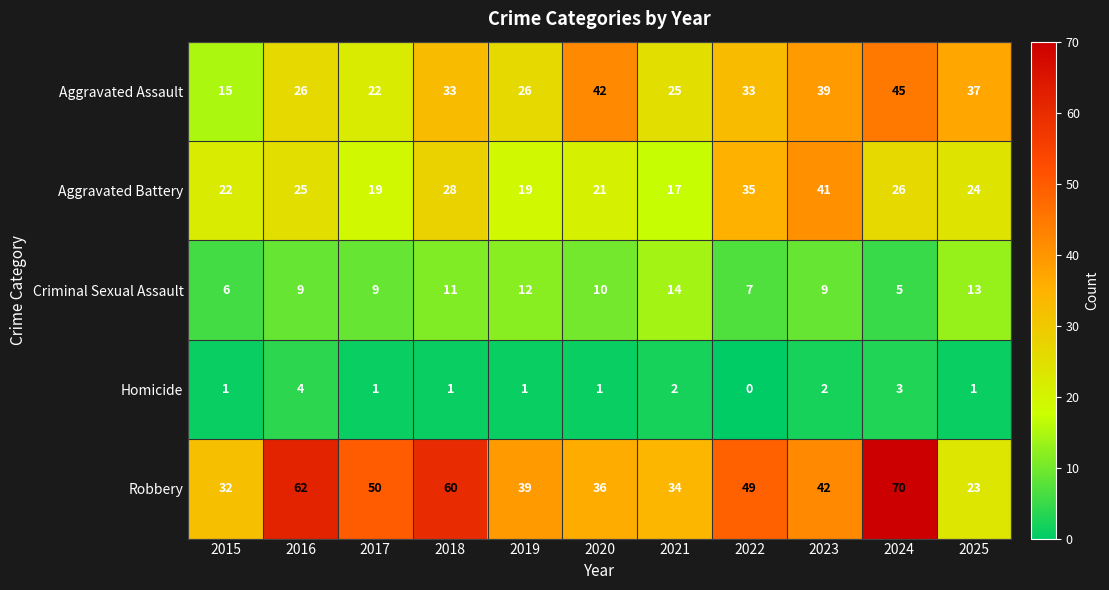

True or false: Aggravated Battery has a value of 35 at 2022.

True